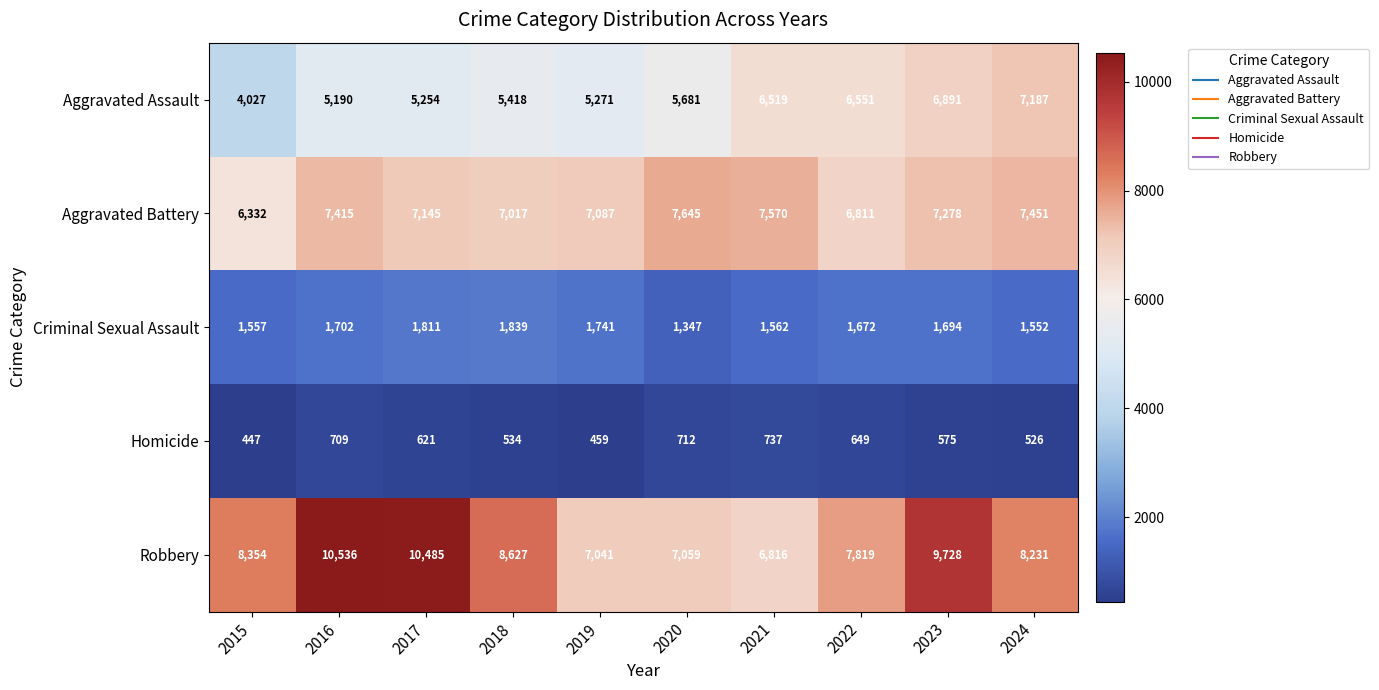

At which category does the chart reach its minimum across all series?

2015